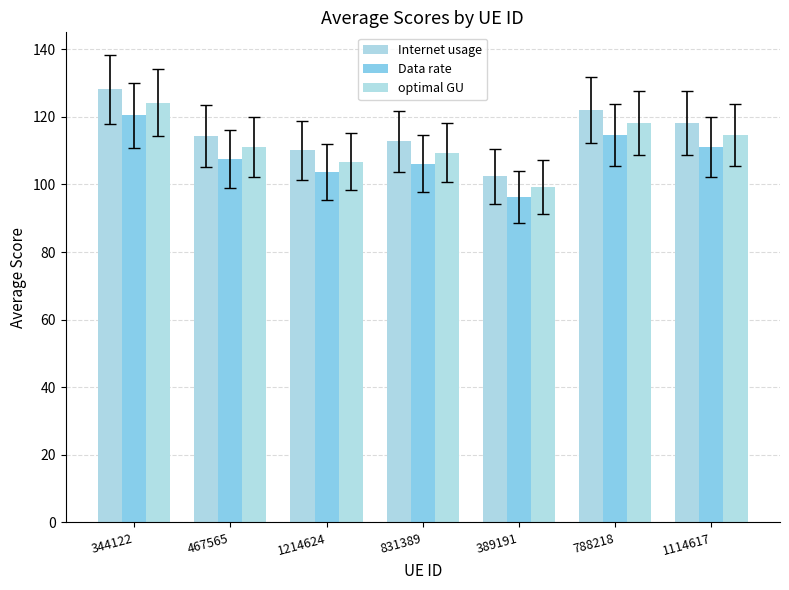

Which series has the largest range (max minus min)?

Internet usage